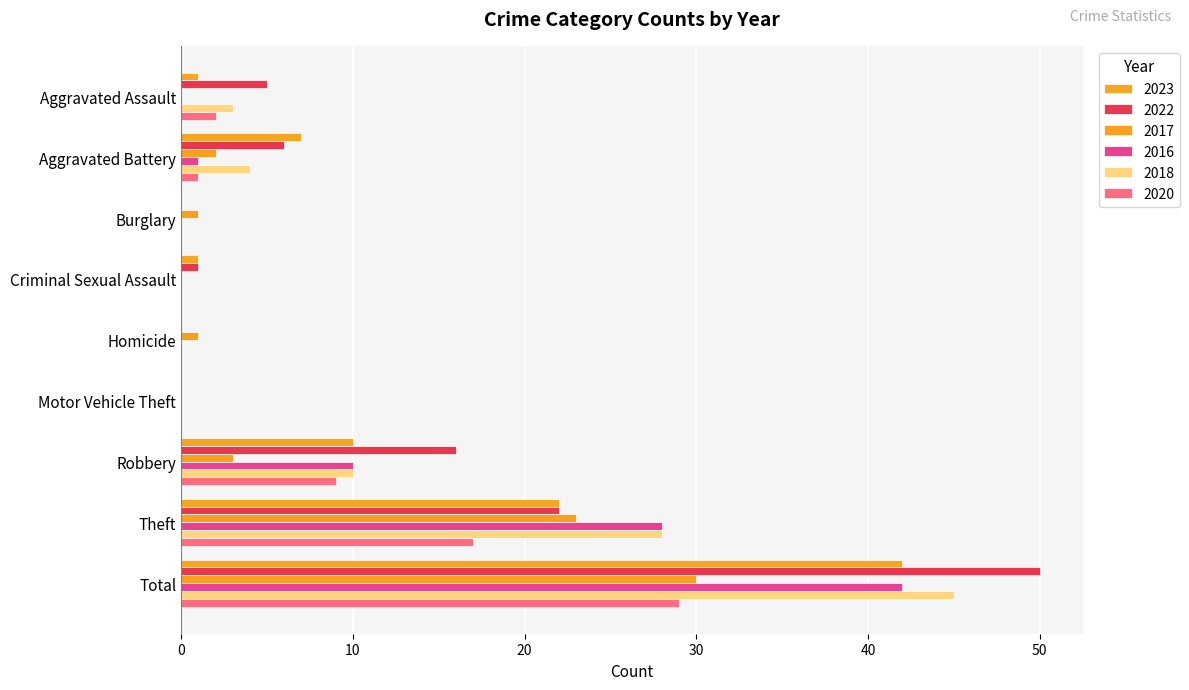

Count the number of categories in the chart.

9